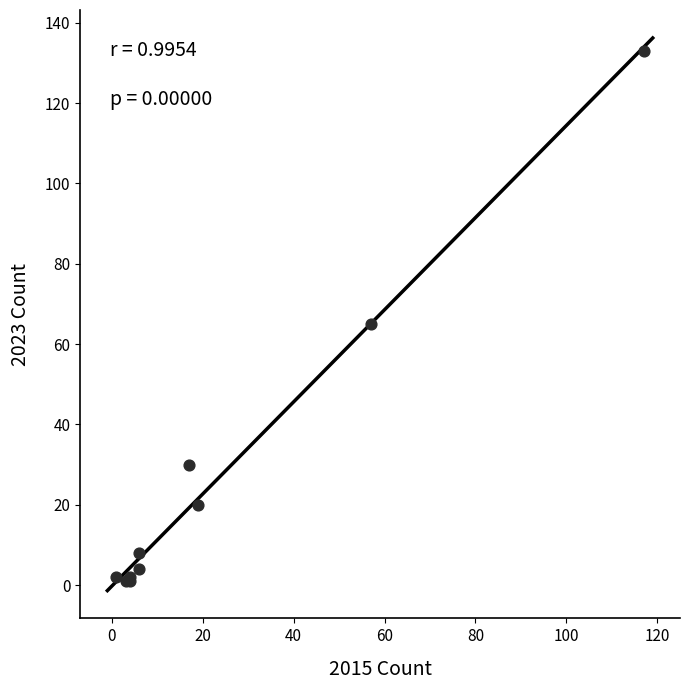

What Y value in the scatter plot is closest to 67?

65